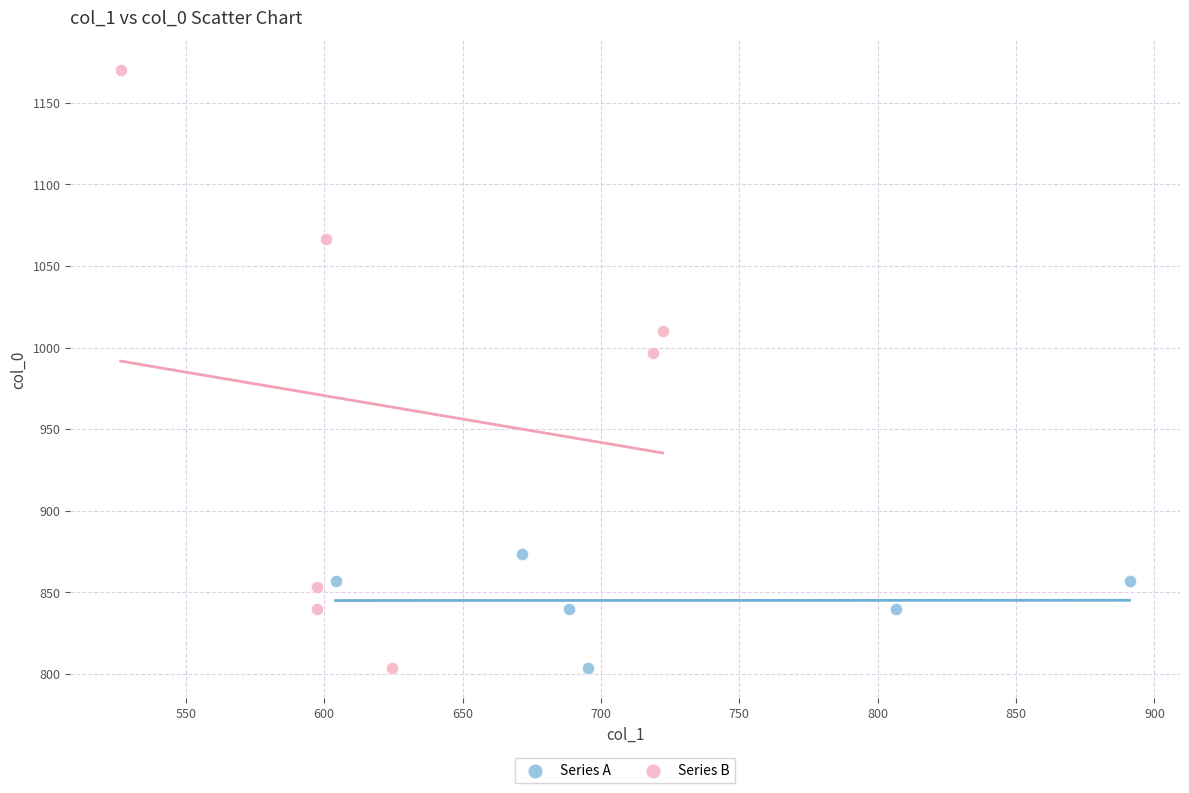

Which series contains the highest Y value?

Series B